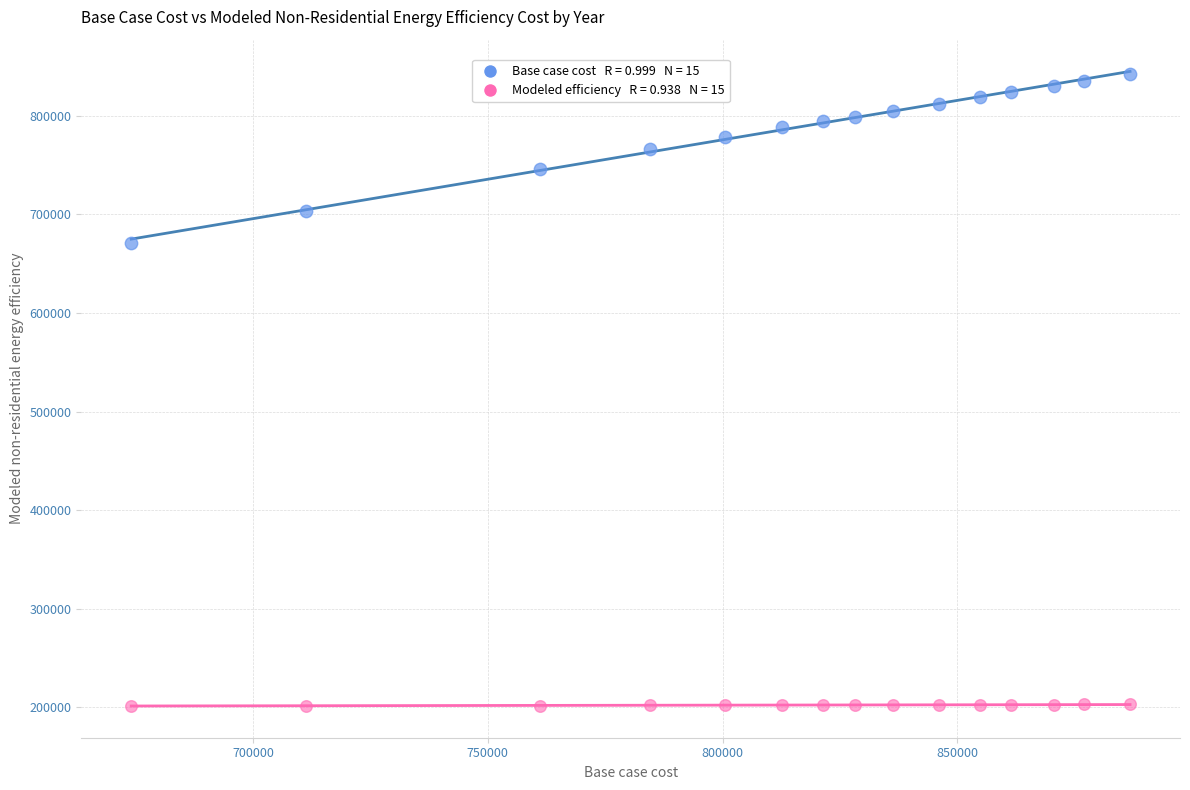

Across all data points, what is the range of X values (max minus min)?

212708.1